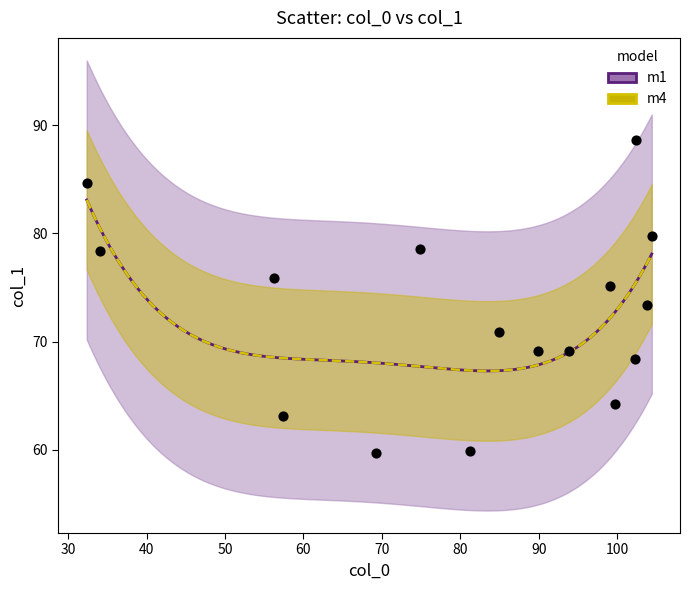

What Y value in the scatter plot is closest to 74?

73.3